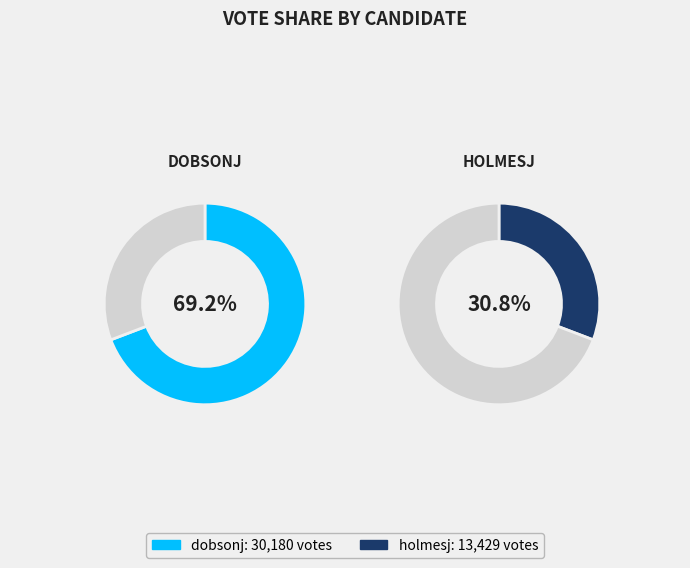

To the nearest percent, what is the combined percentage of dobsonj and holmesj?

100%